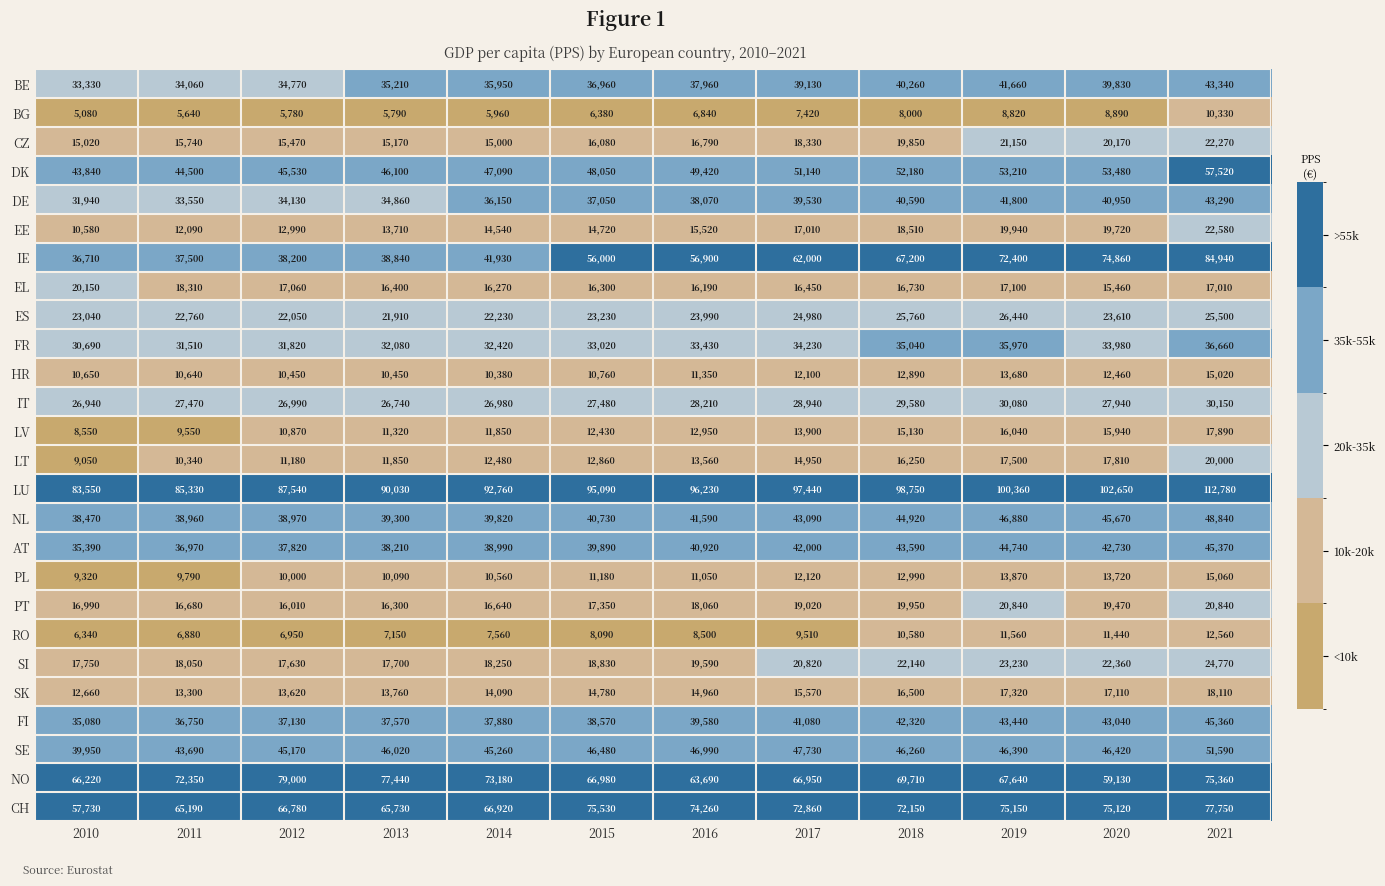

Which series changed the most between 2010 and 2014?

LU